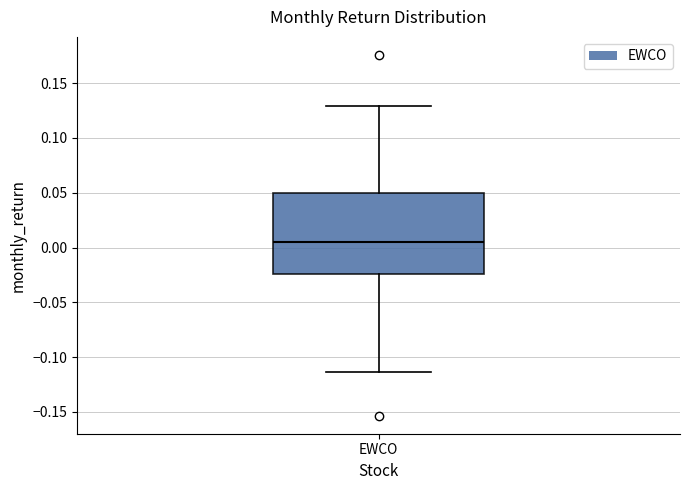

Read this box plot against the y-axis: the position of the median line, the range covered by the box, and the ends of both whiskers. The values are not printed on the chart, so give them approximately, as read against the axis.

median 0.005, box -0.025 to 0.050, whiskers -0.115 to 0.130